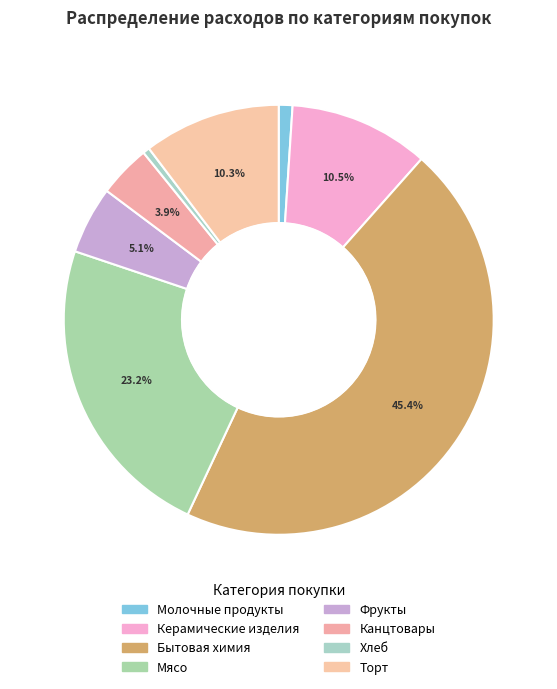

To the nearest percent, what percentage of the pie is Торт?

10%